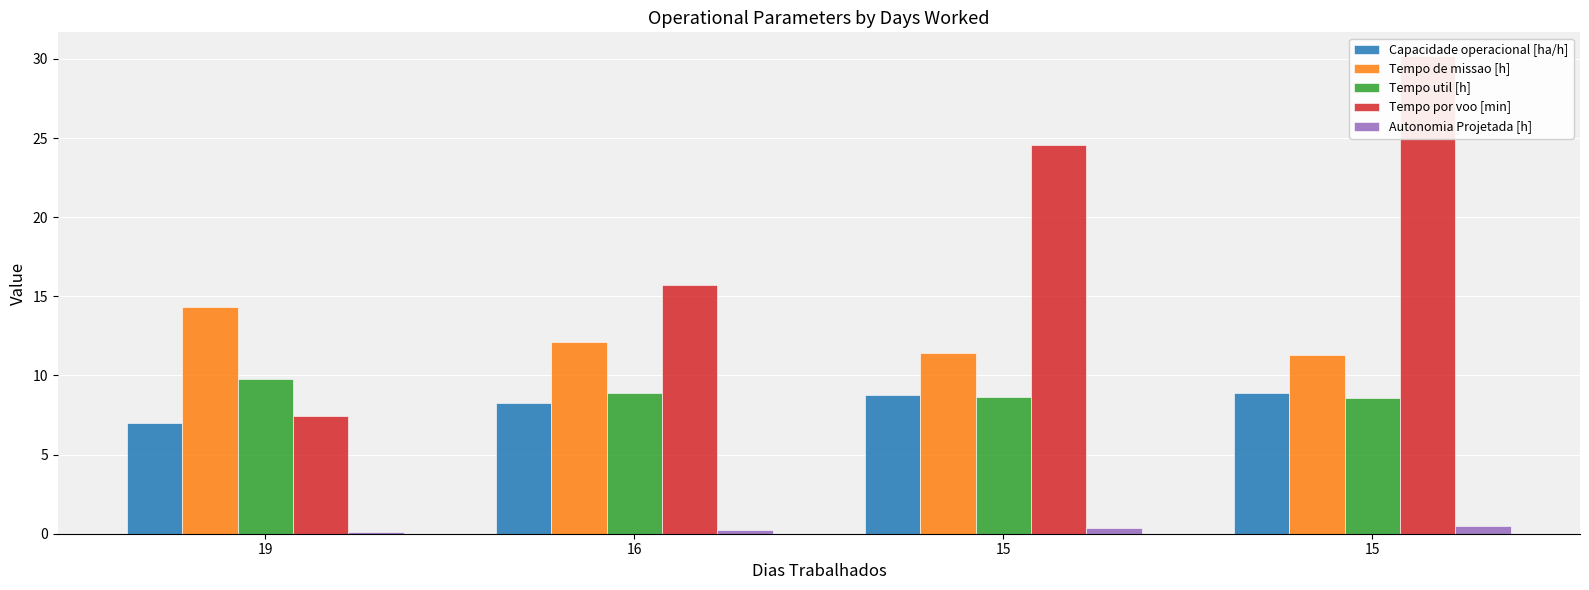

How many distinct data groups are displayed?

5